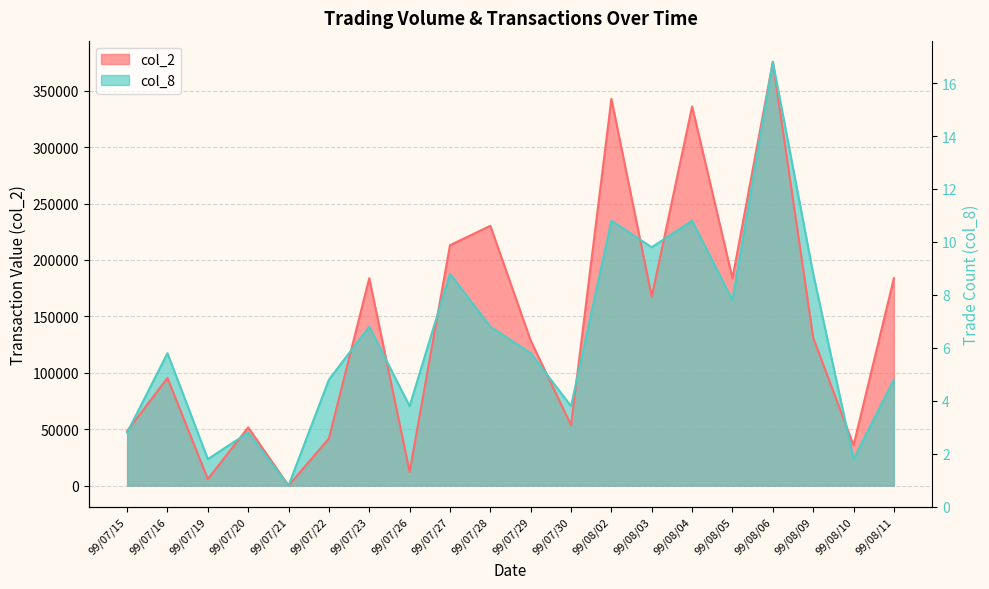

What position from the left is 99/07/23?

7